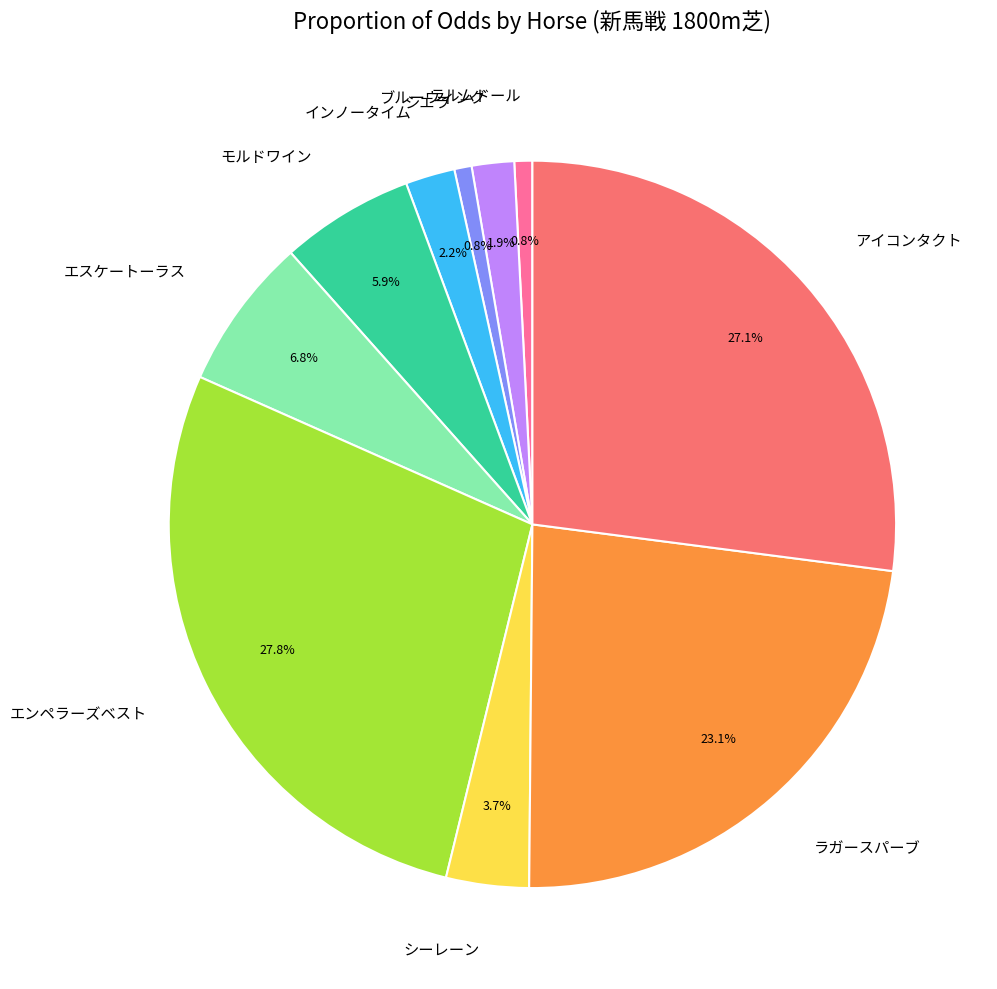

Which slice is the largest?

エンペラーズベスト